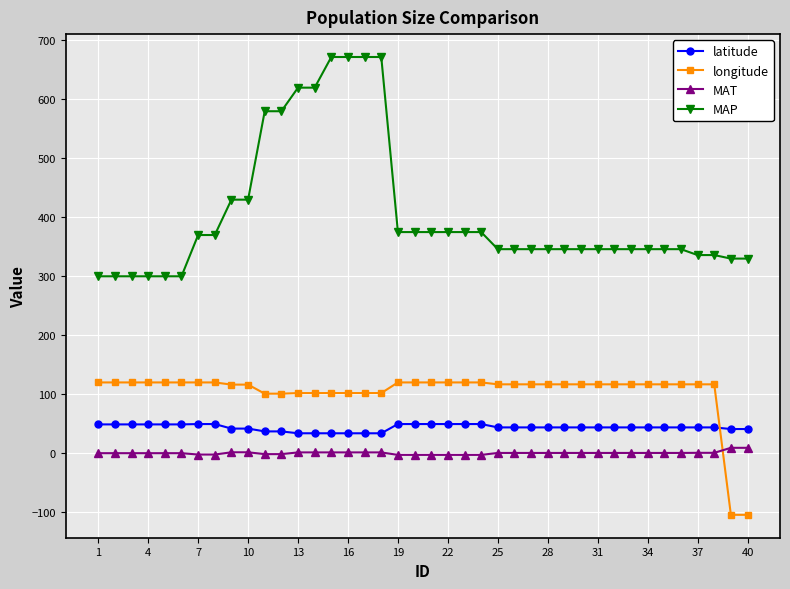

At how many categories does at least one series exceed 150?

40